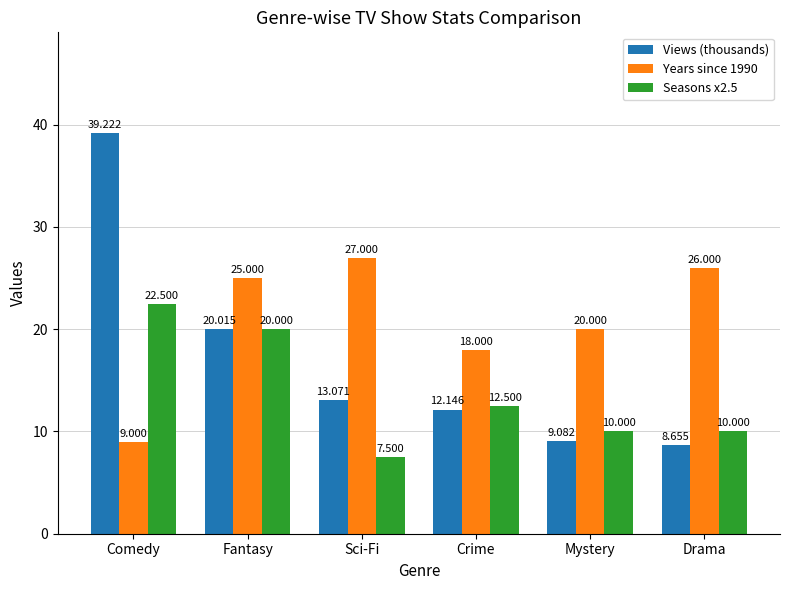

At which label does Seasons x2.5 first exceed 12?

Comedy